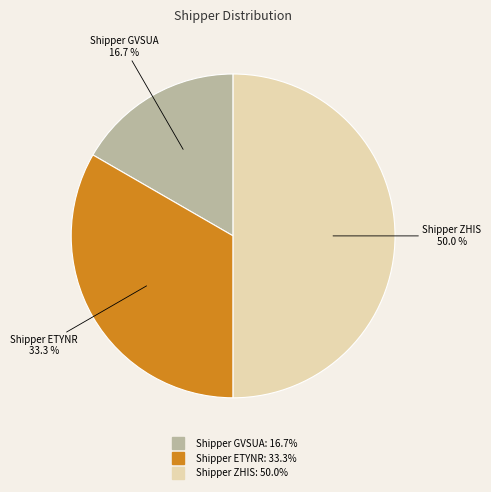

Rank the categories by value from highest to lowest.

Shipper ZHIS, Shipper ETYNR, Shipper GVSUA